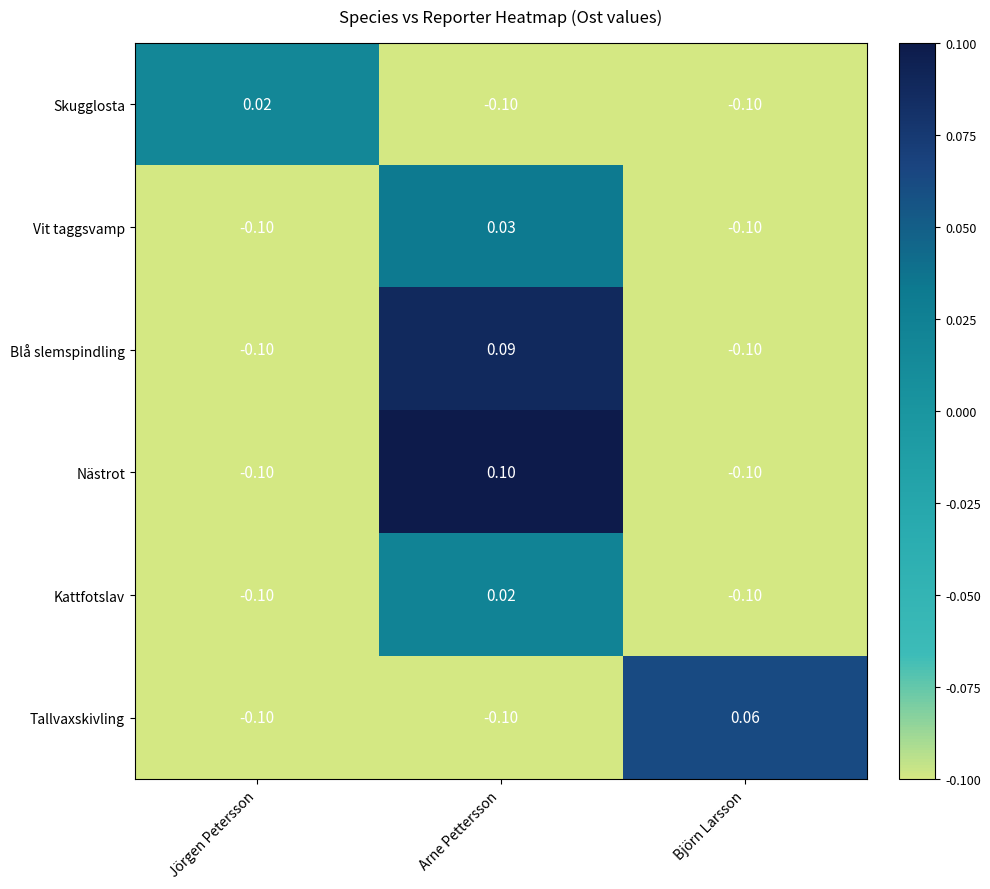

At which label does Kattfotslav first exceed 0?

Arne Pettersson